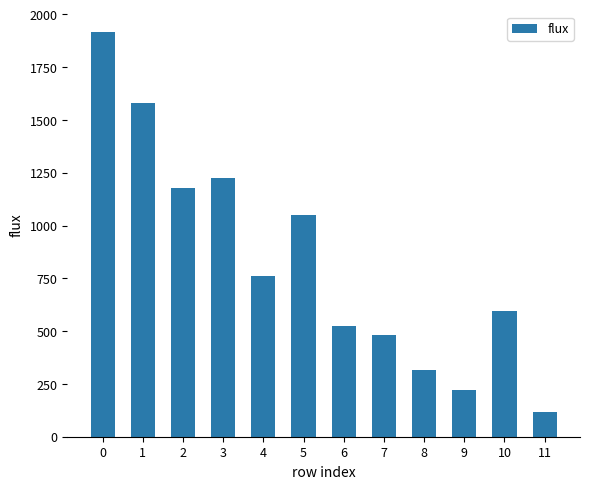

Rank the categories by value from lowest to highest.

11, 9, 8, 7, 6, 10, 4, 5, 2, 3, 1, 0